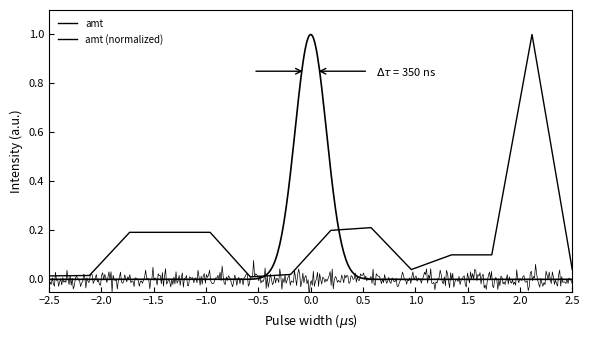

What is the difference between the maximum and minimum values?

1.0